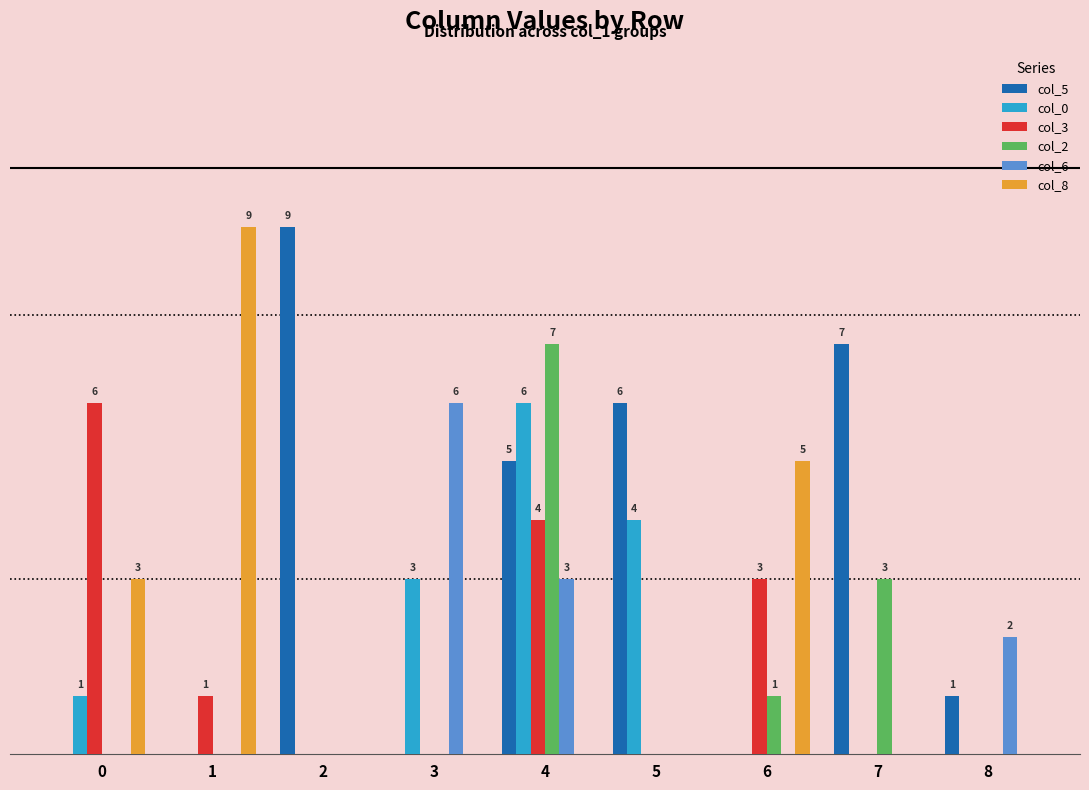

Are the bars grouped side by side (vs. stacked)?

Yes